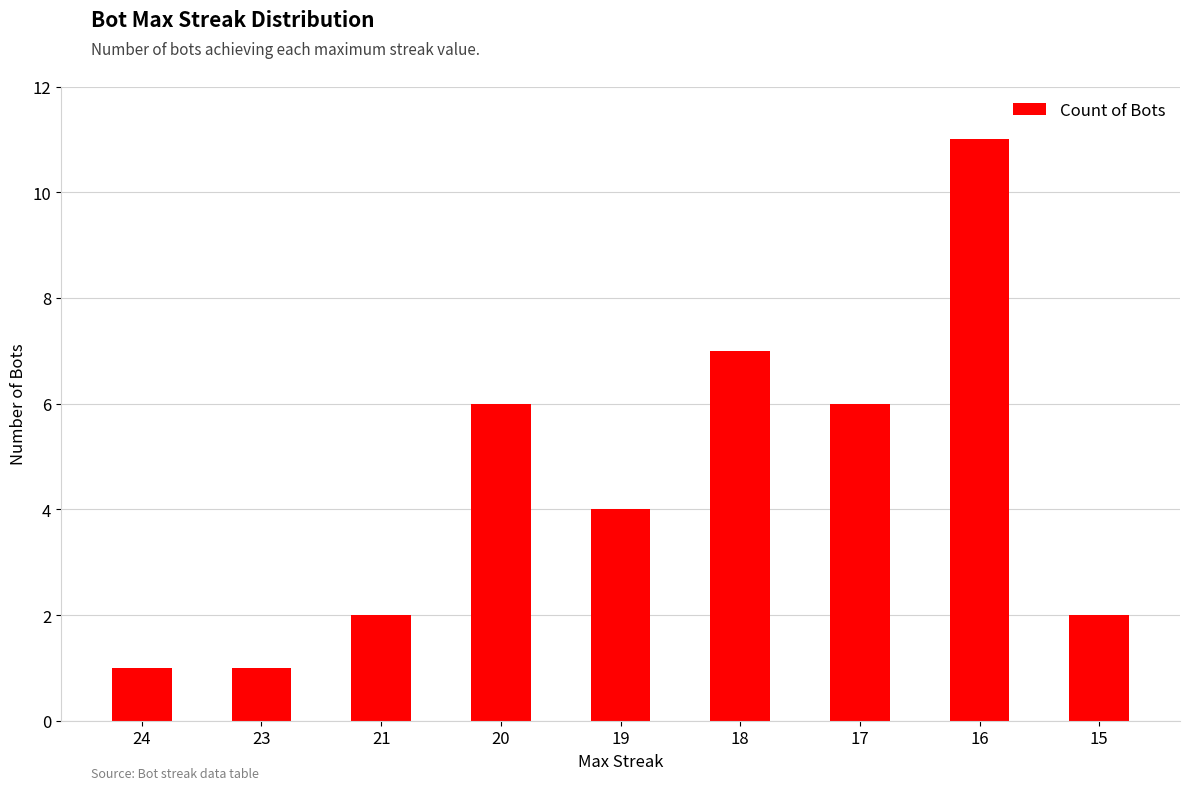

How many series are shown in this chart?

1